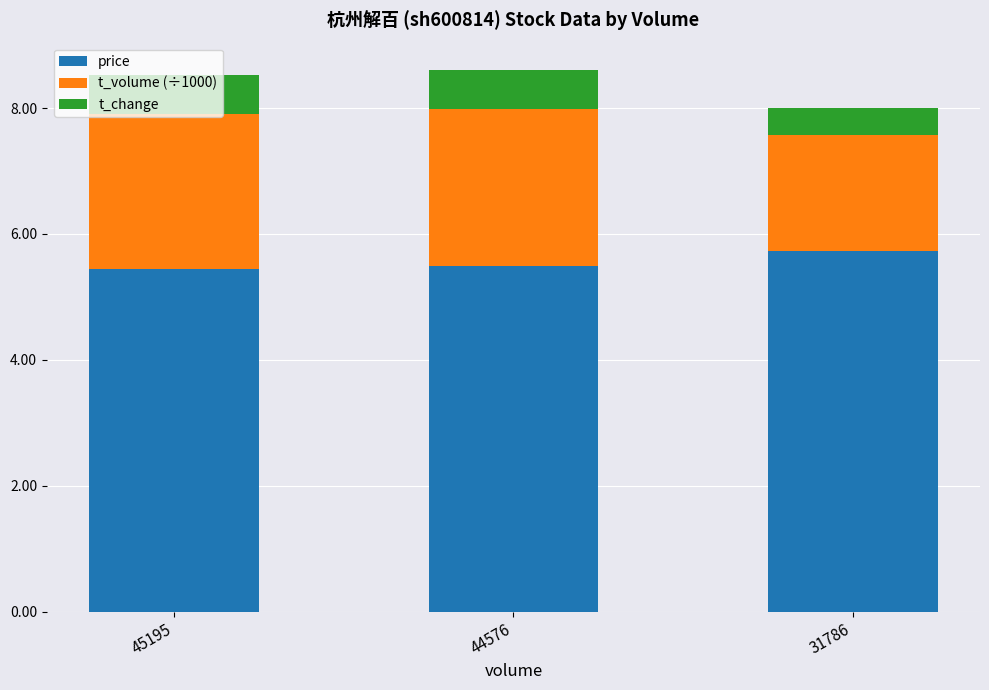

The value of price at 45195 is 1.6. True or false?

False